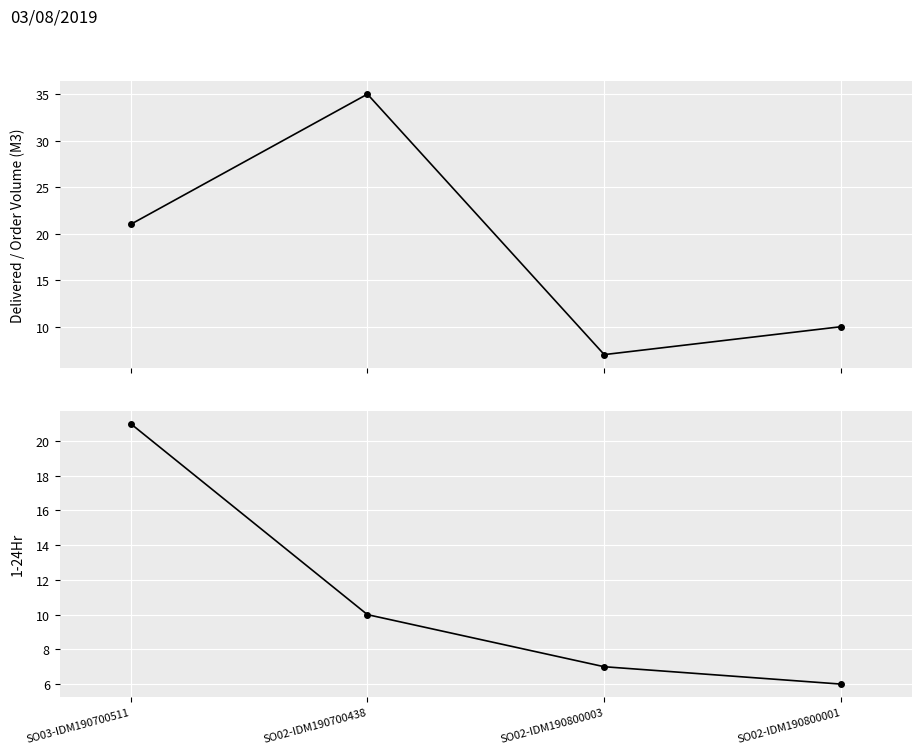

What is the lowest value of the 1-24Hr series?

6